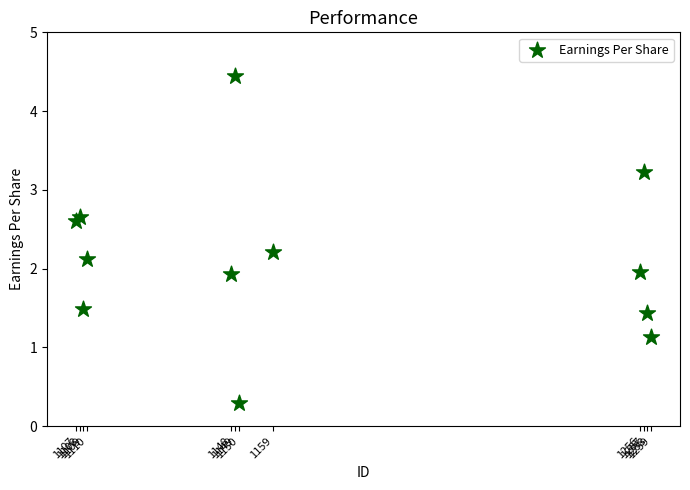

What is the average Y value?

2.1